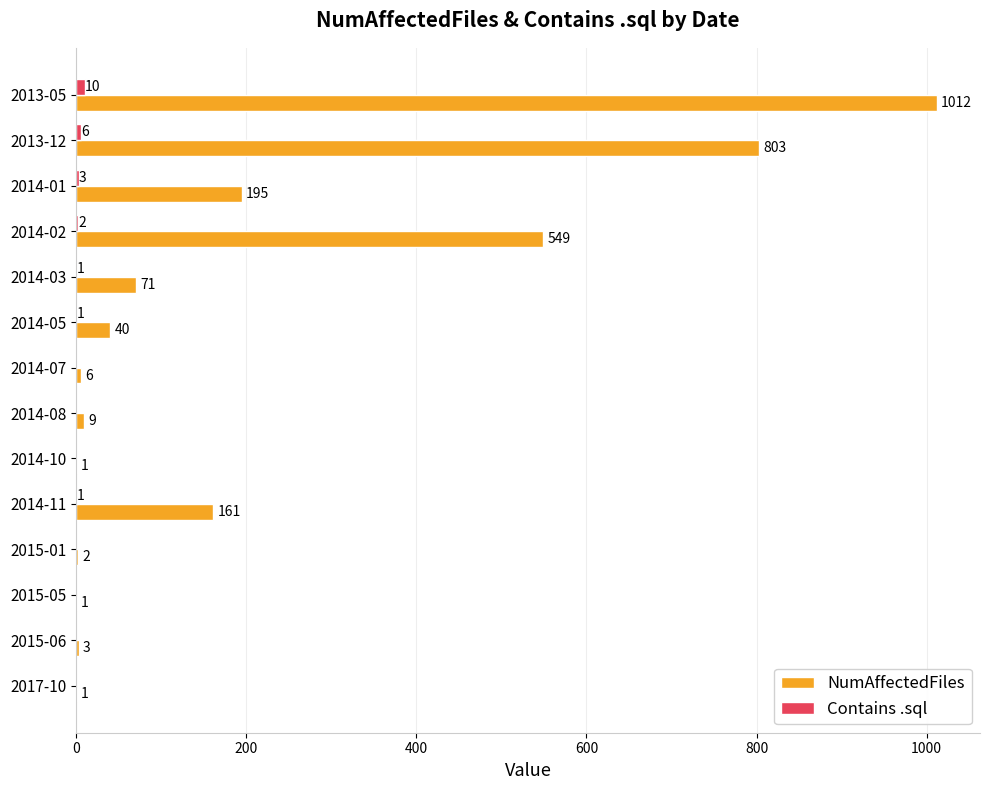

Which series has the largest range (max minus min)?

NumAffectedFiles